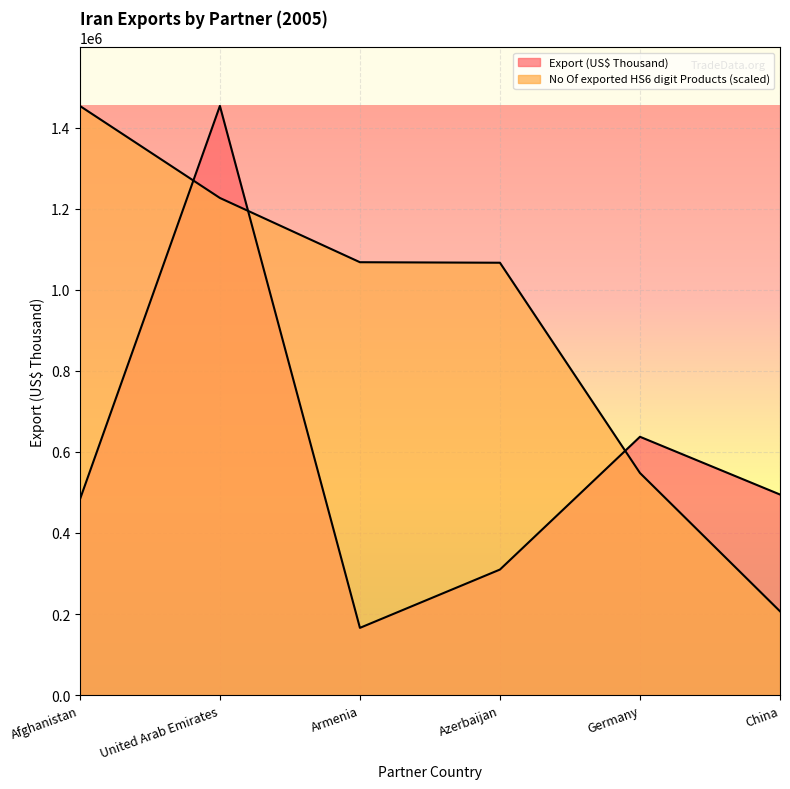

What is the average value of the No Of exported HS6 digit Products series?

928153.7